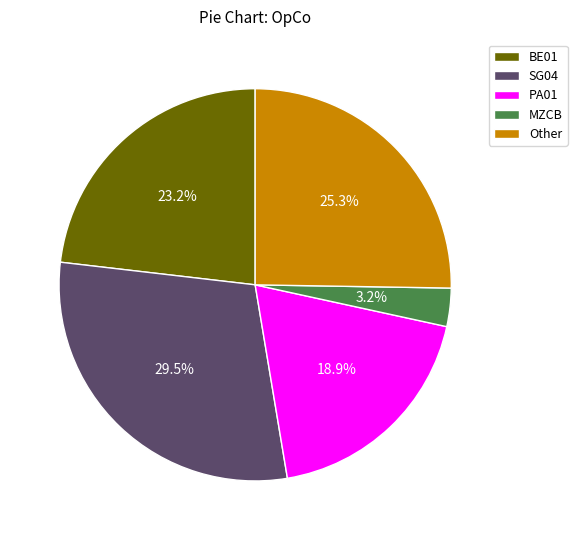

Approximately how many times larger is the value at MZCB compared to SG04?

0.1